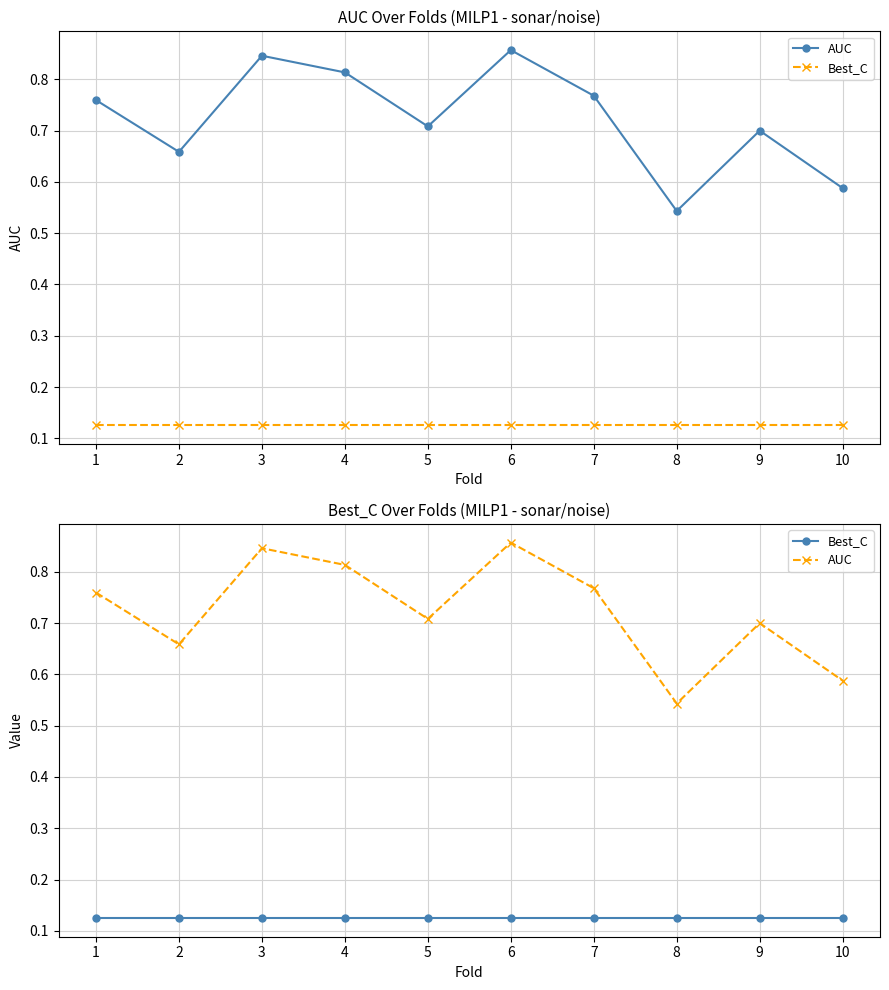

What is the sum of all Best_C values?

1.2